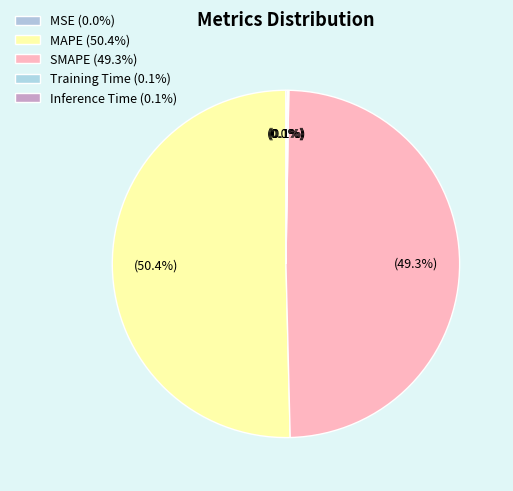

Count the number of slices in the pie.

5